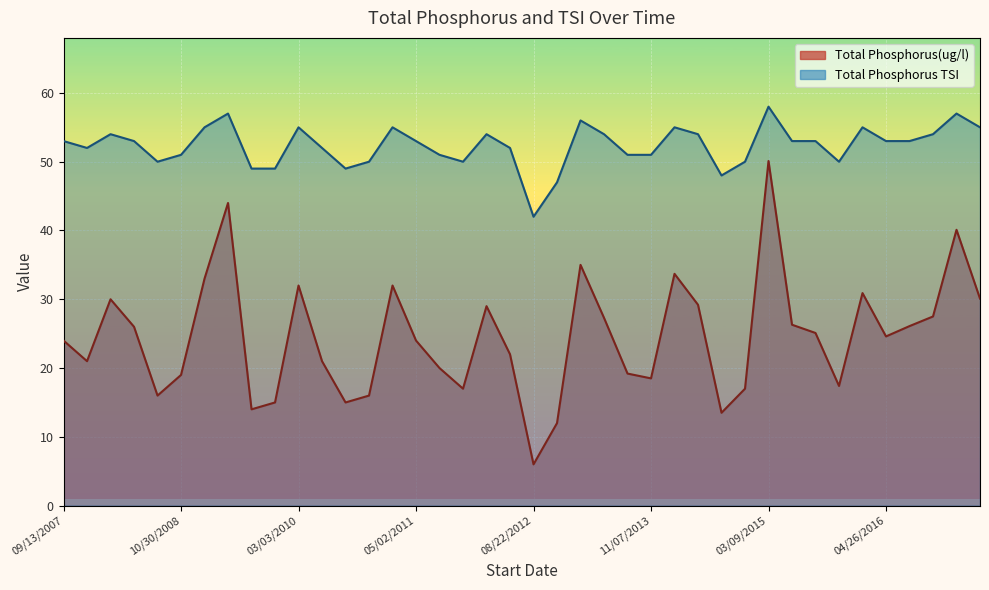

Reading left to right, transcribe all the data shown in this chart.

Total Phosphorus(ug/l): 24.0	21.0	30.0	26.0	16.0	19.0	33.0	44.0	14.0	15.0	32.0	21.0	15.0	16.0	32.0	24.0	20.0	17.0	29.0	22.0	6.0	12.0	35.0	27.3	19.2	18.5	33.7	29.2	13.5	17.0	50.1	26.3	25.1	17.4	30.9	24.6	26.1	27.5	40.1	30.1
Total Phosphorus TSI: 53.0	52.0	54.0	53.0	50.0	51.0	55.0	57.0	49.0	49.0	55.0	52.0	49.0	50.0	55.0	53.0	51.0	50.0	54.0	52.0	42.0	47.0	56.0	54.0	51.0	51.0	55.0	54.0	48.0	50.0	58.0	53.0	53.0	50.0	55.0	53.0	53.0	54.0	57.0	55.0